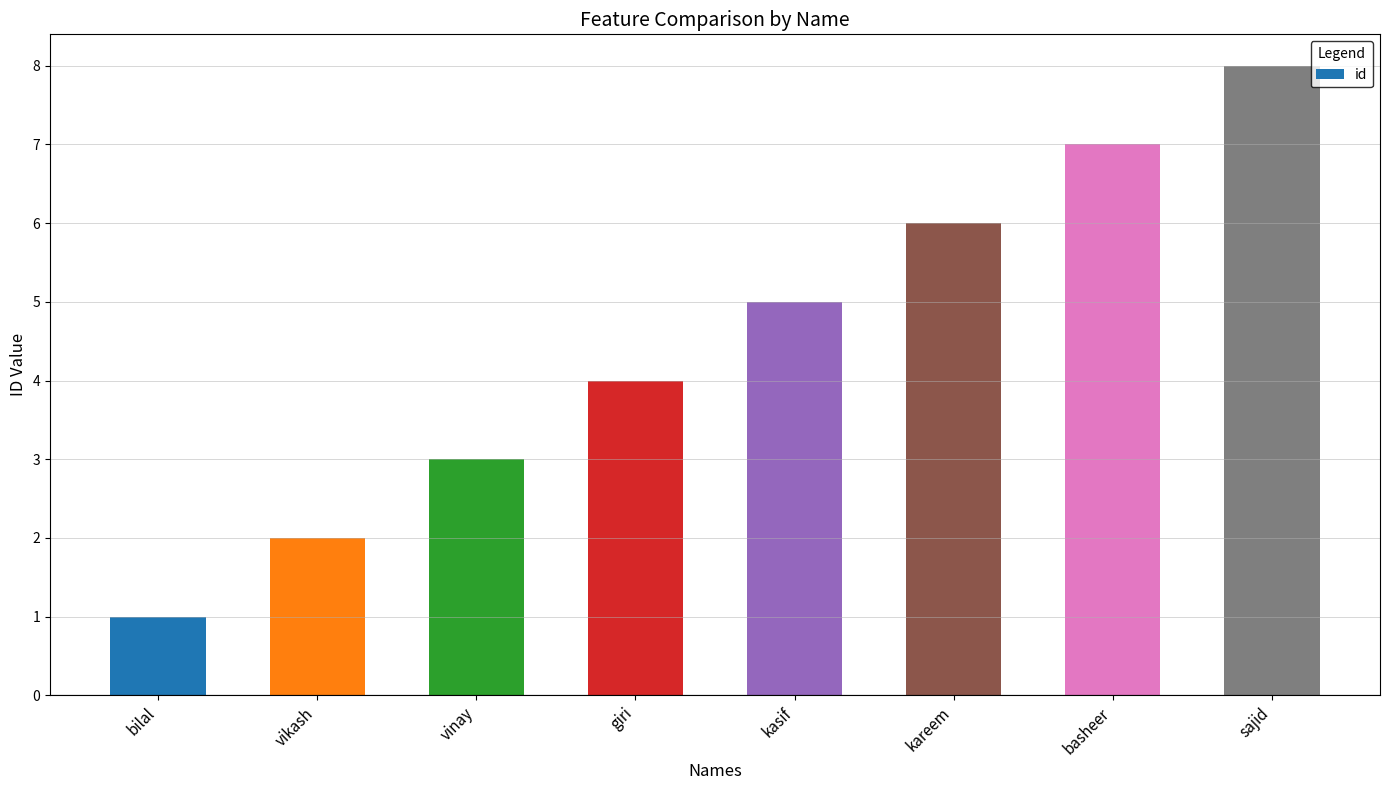

What is the maximum value shown in the chart?

8